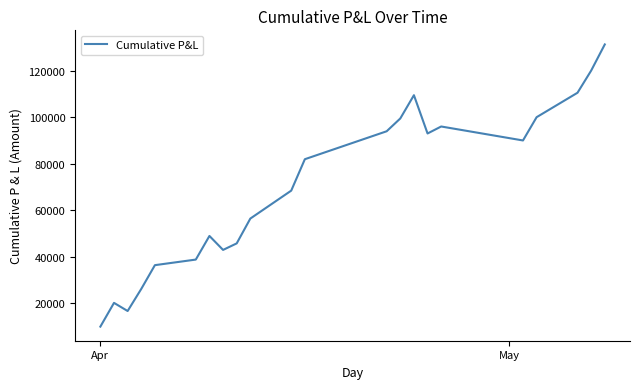

How many distinct data groups are displayed?

1